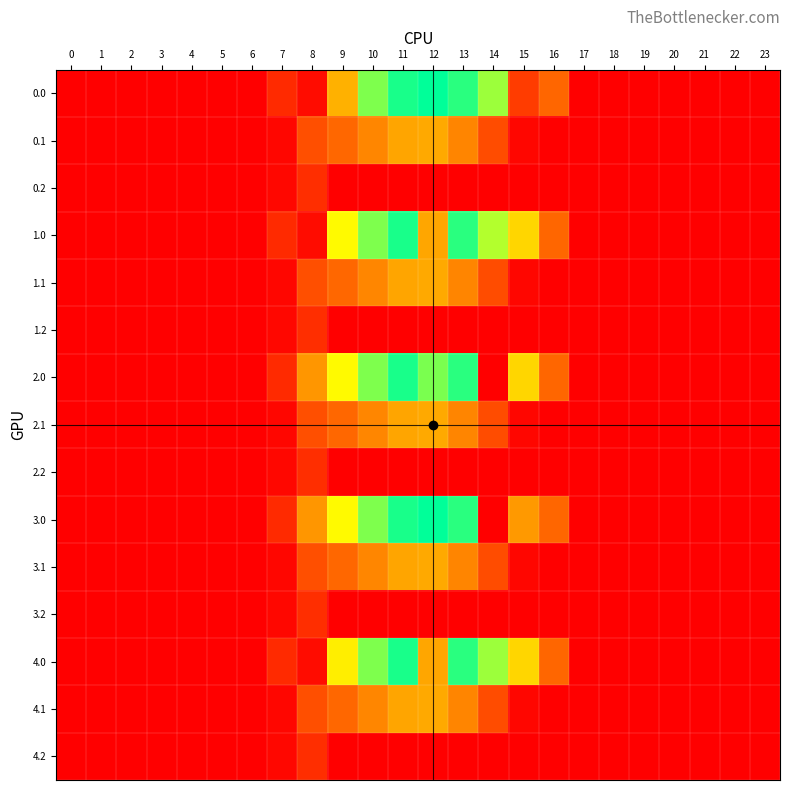

Rank the series by their maximum value, from highest to lowest.

0.0, 3.0, 1.0, 2.0, 4.0, 0.1, 1.1, 2.1, 3.1, 4.1, 0.2, 1.2, 2.2, 3.2, 4.2